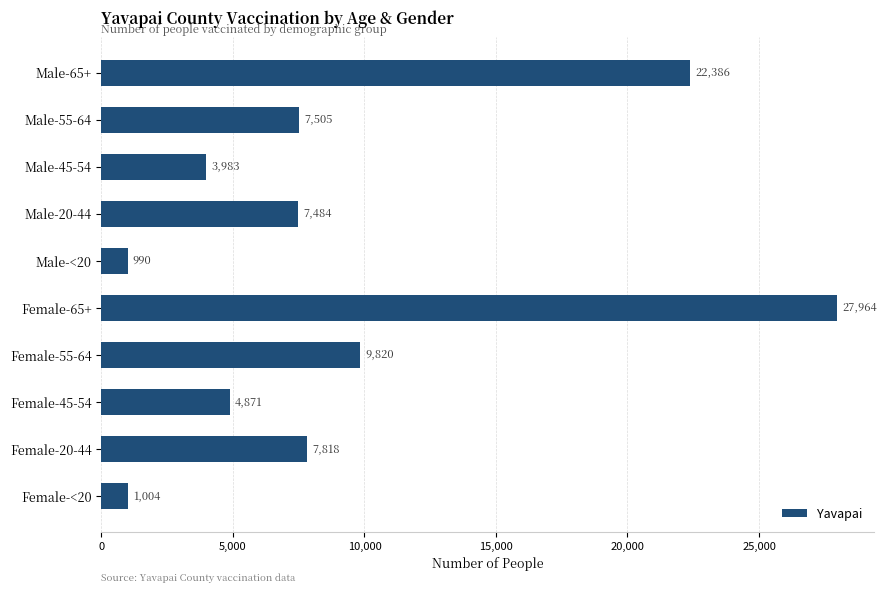

What is the greatest value displayed?

27964